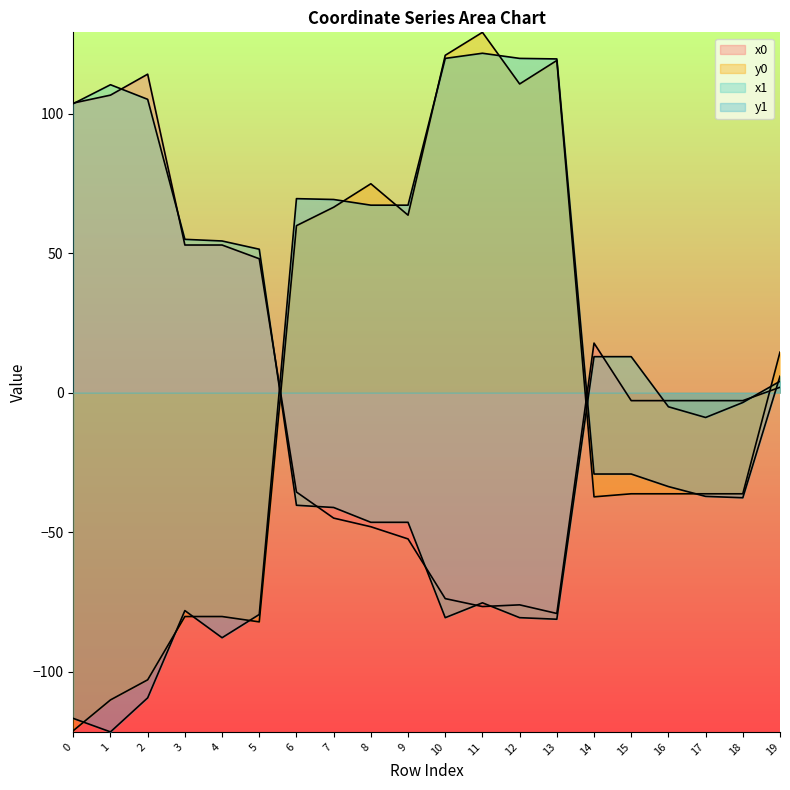

What is the difference between the maximum and minimum values in the x1 series?

191.6